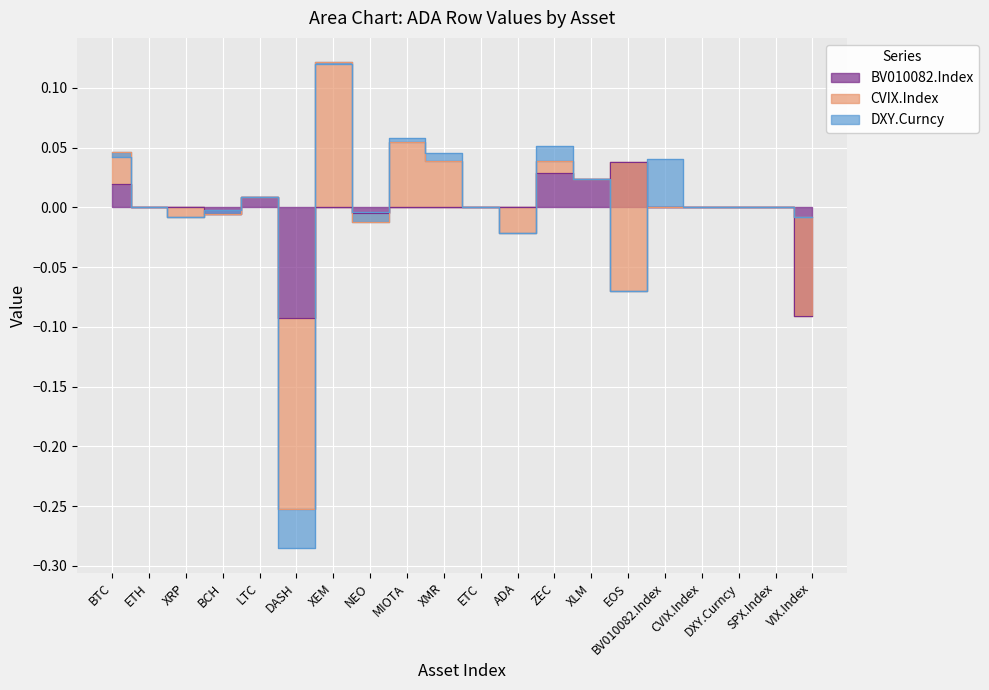

Rank the series at XRP from highest to lowest value.

BV010082.Index, DXY.Curncy, CVIX.Index